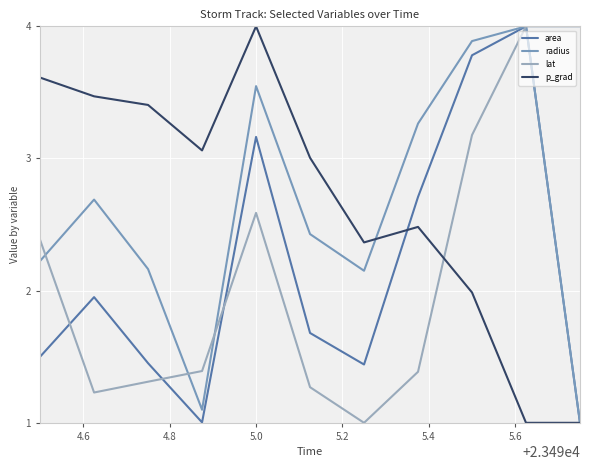

Does the chart have visible grid lines?

Yes